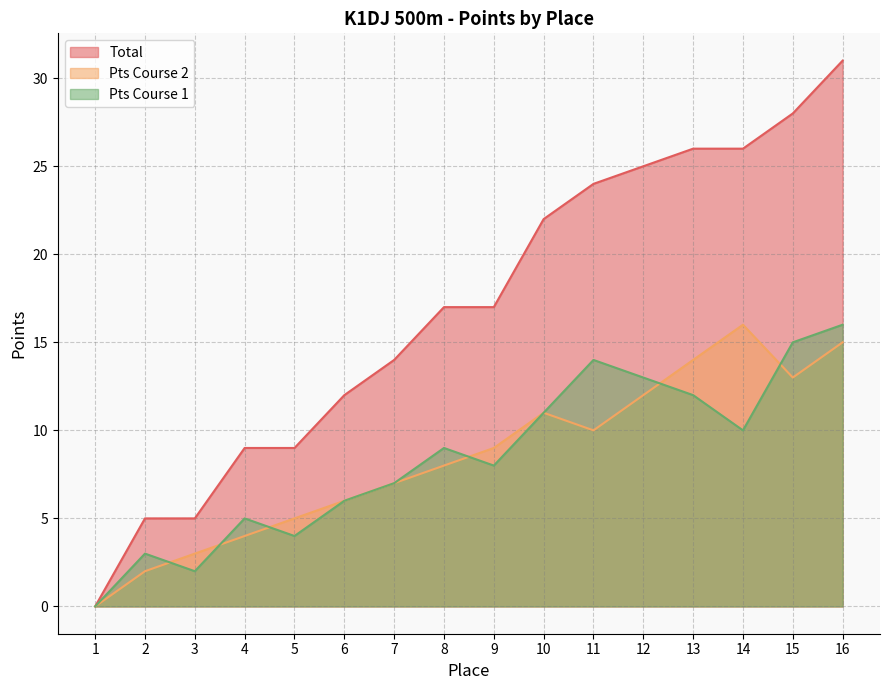

True or false: Pts Course 1 has more than 0 interior local peaks.

True